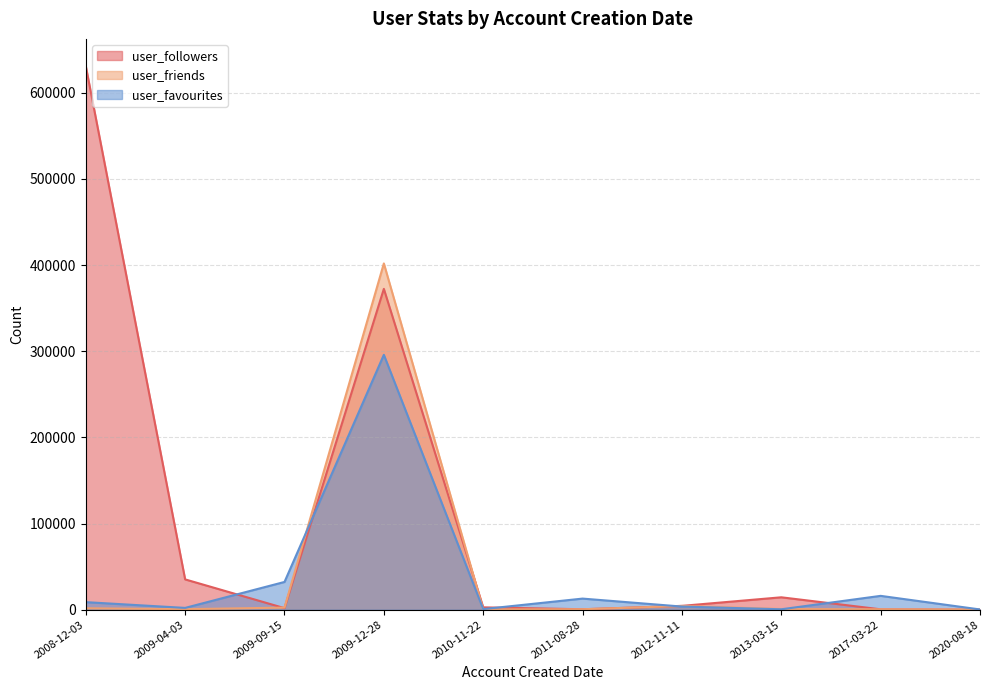

What is the total value across all series at 2011-08-28?

13881